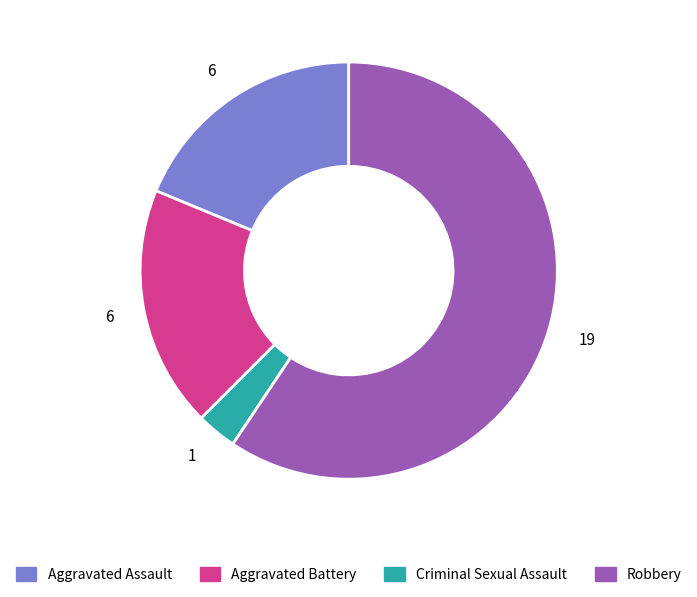

Is there a majority slice in this chart?

Yes